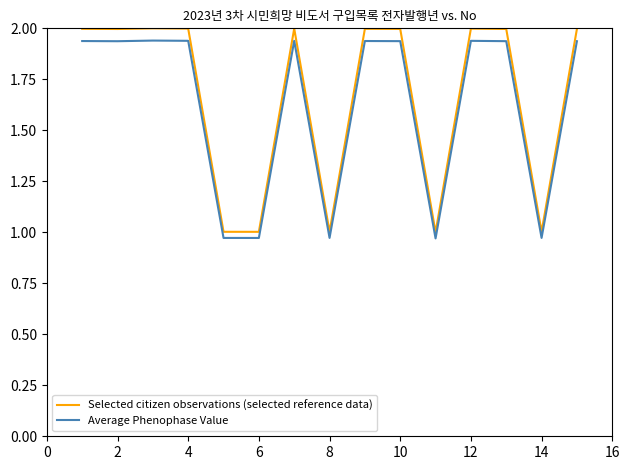

What are all the series names shown in the legend?

Selected citizen observations (selected reference data), Average Phenophase Value